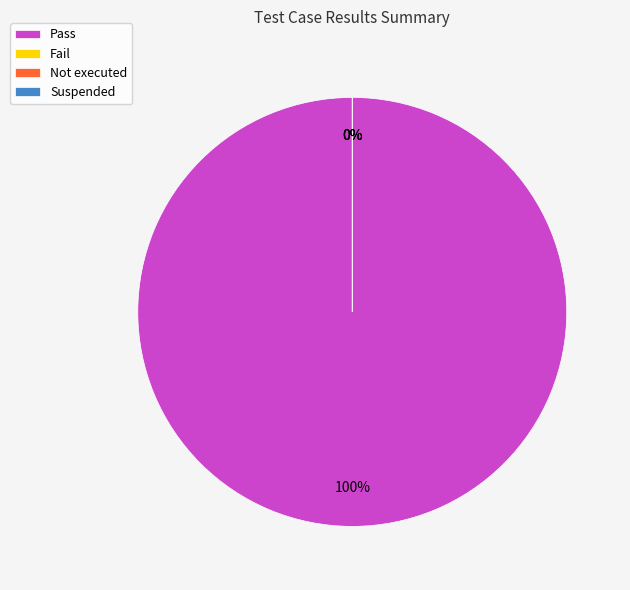

Which slice is the smallest?

Fail